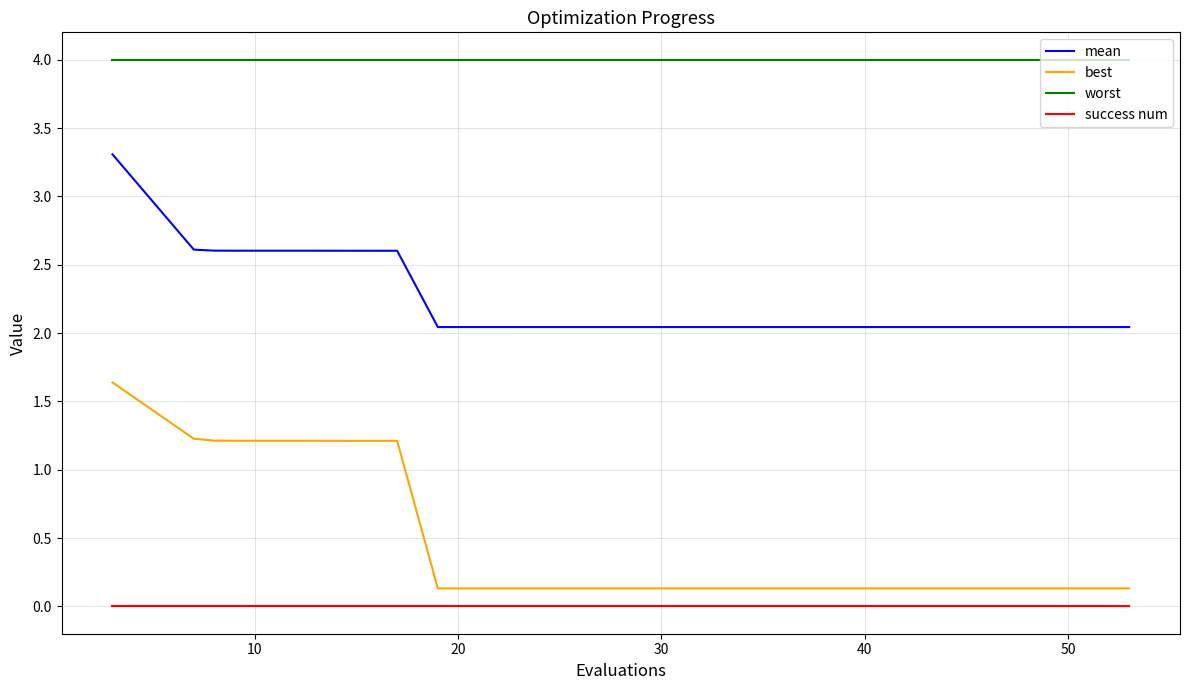

Reading left to right, list all the values displayed in this chart.

mean: 3.3	2.6	2.6	2.6	2.6	2.6	2.6	2.0	2.0	2.0	2.0	2.0	2.0	2.0	2.0	2.0	2.0	2.0	2.0	2.0
best: 1.6	1.2	1.2	1.2	1.2	1.2	1.2	0.1	0.1	0.1	0.1	0.1	0.1	0.1	0.1	0.1	0.1	0.1	0.1	0.1
worst: 4.0	4.0	4.0	4.0	4.0	4.0	4.0	4.0	4.0	4.0	4.0	4.0	4.0	4.0	4.0	4.0	4.0	4.0	4.0	4.0
success num: 0.0	0.0	0.0	0.0	0.0	0.0	0.0	0.0	0.0	0.0	0.0	0.0	0.0	0.0	0.0	0.0	0.0	0.0	0.0	0.0